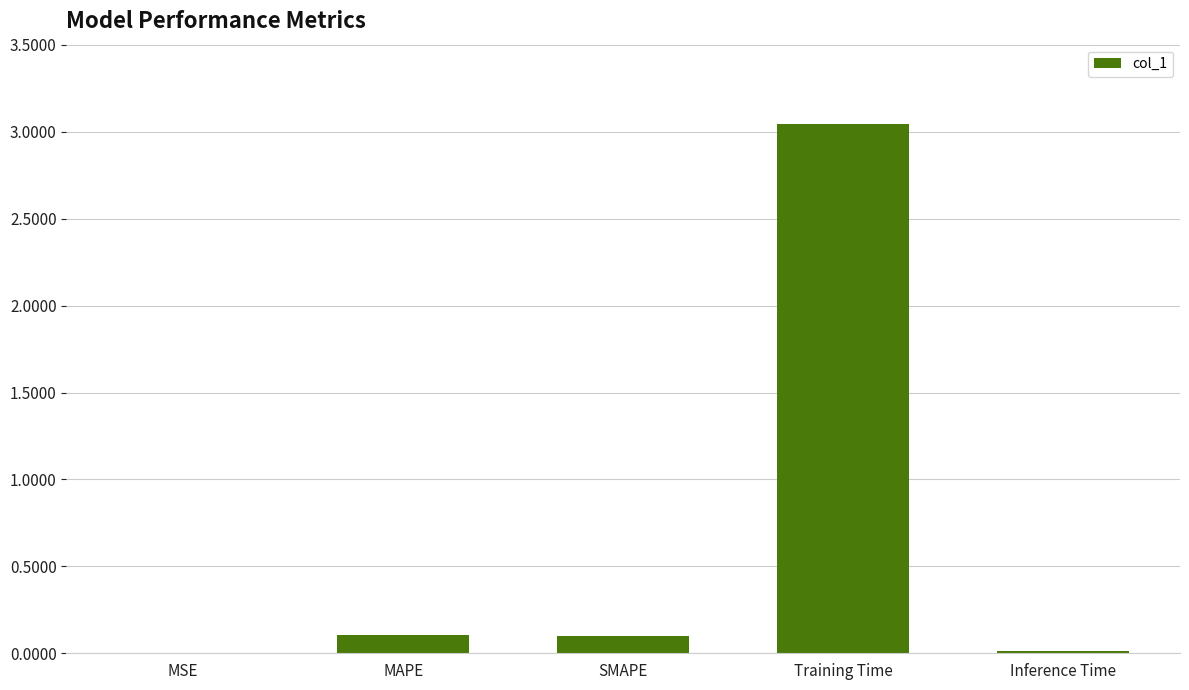

Which has a higher value, Training Time or SMAPE?

Training Time